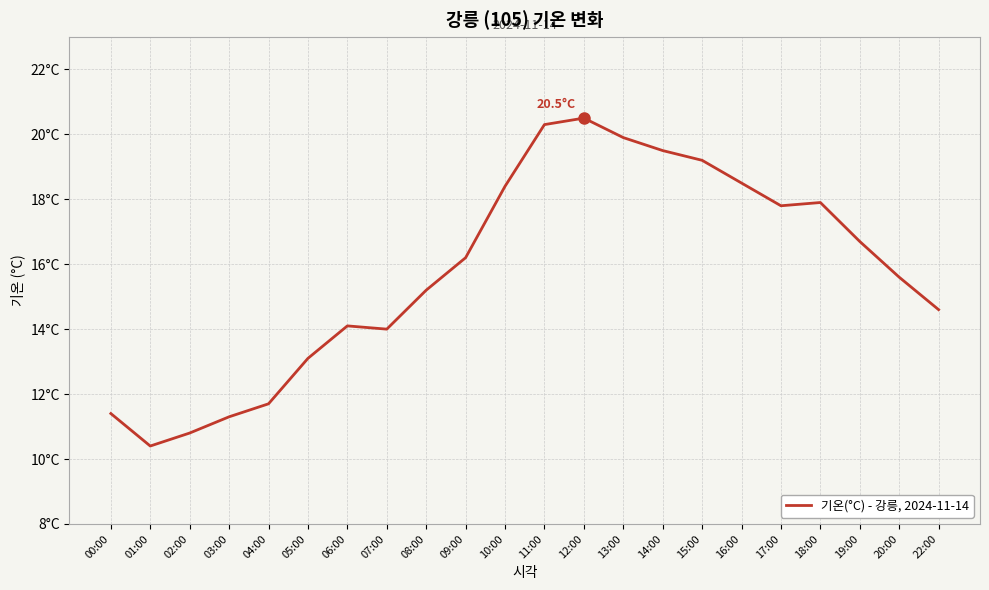

At which category does the data reach its first local valley?

01:00